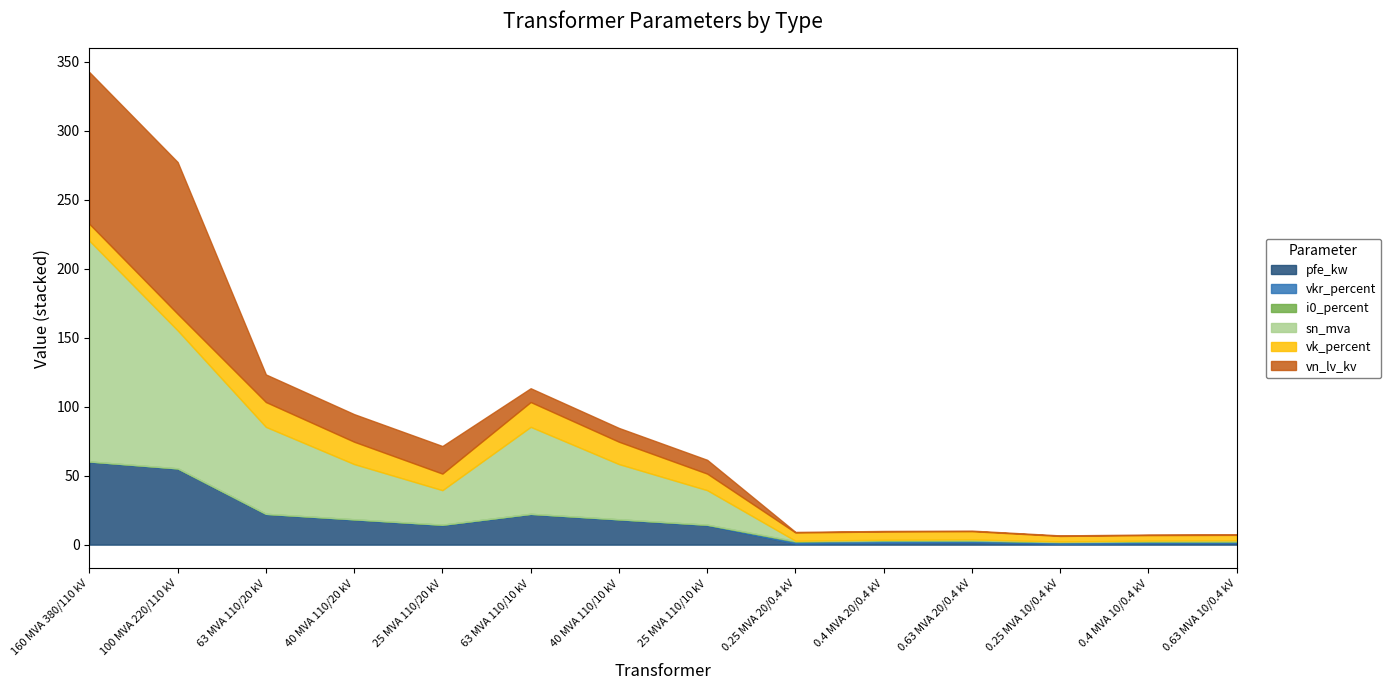

What are all the series names shown in the legend?

pfe_kw, vkr_percent, i0_percent, sn_mva, vk_percent, vn_lv_kv